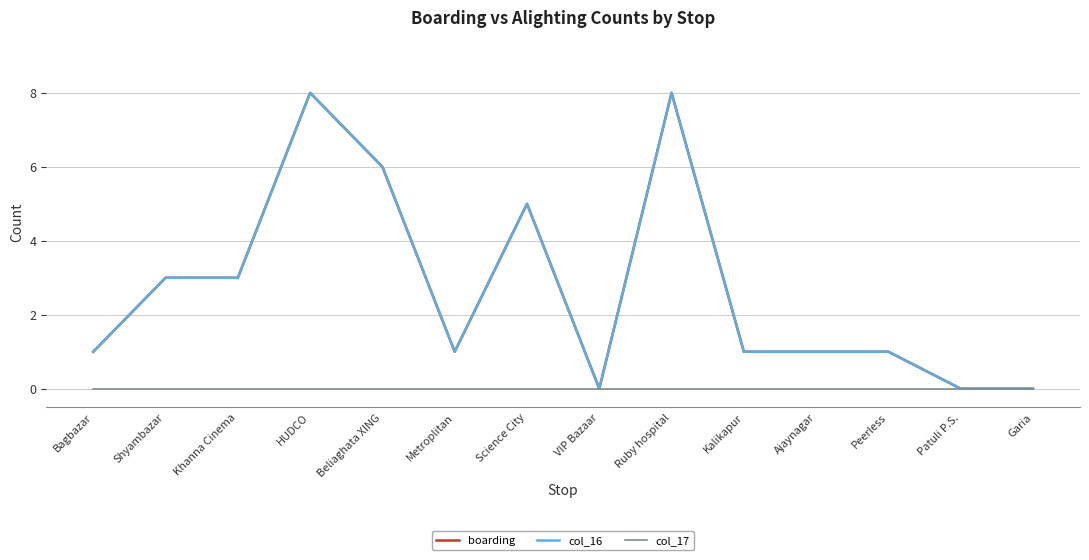

Between HUDCO and Kalikapur, which series saw the biggest shift?

boarding